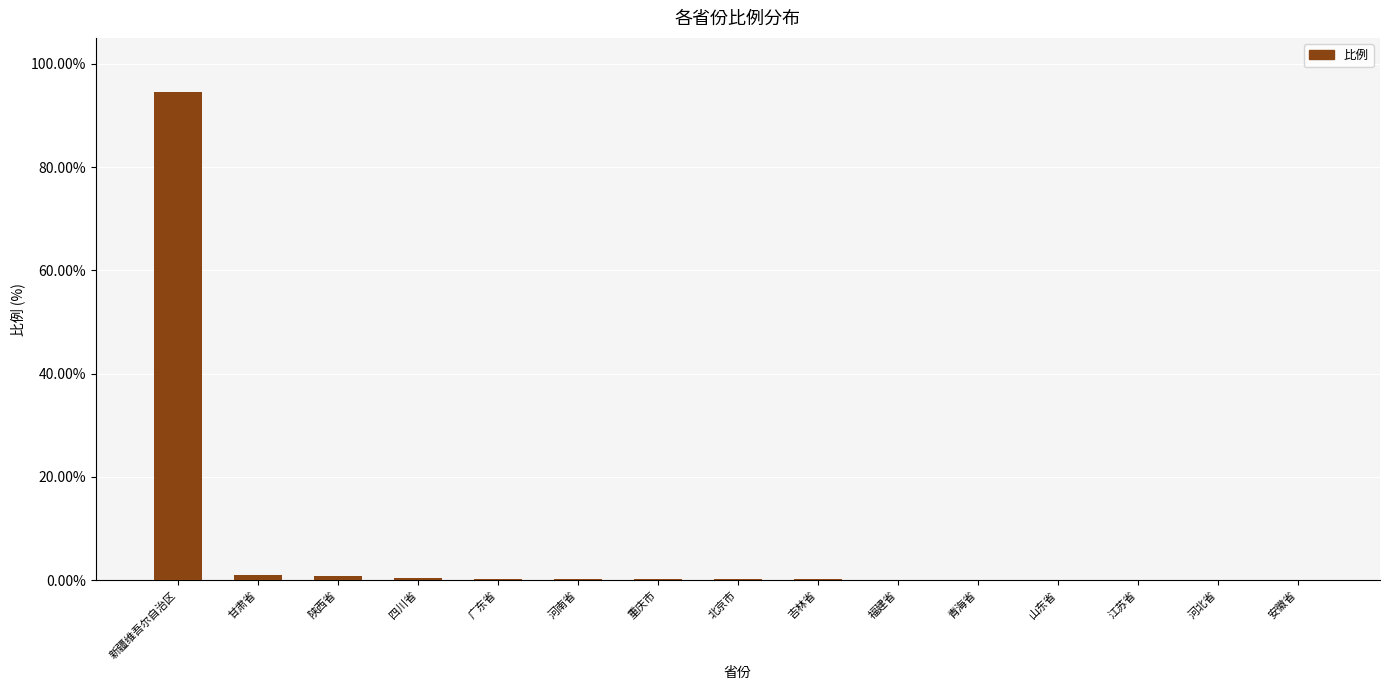

What is the sum of all values?

98.2